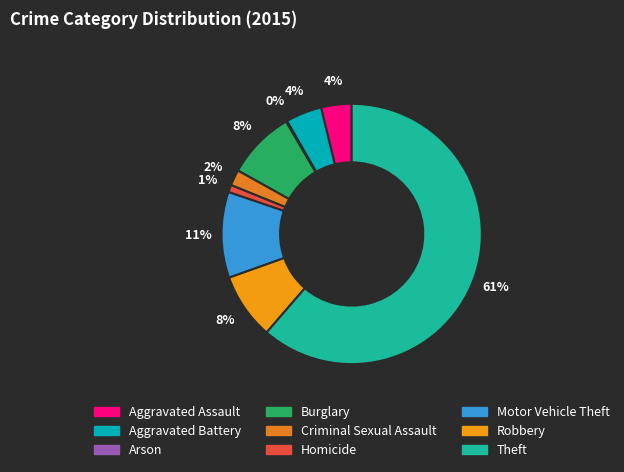

What is the largest slice in the pie chart?

Theft